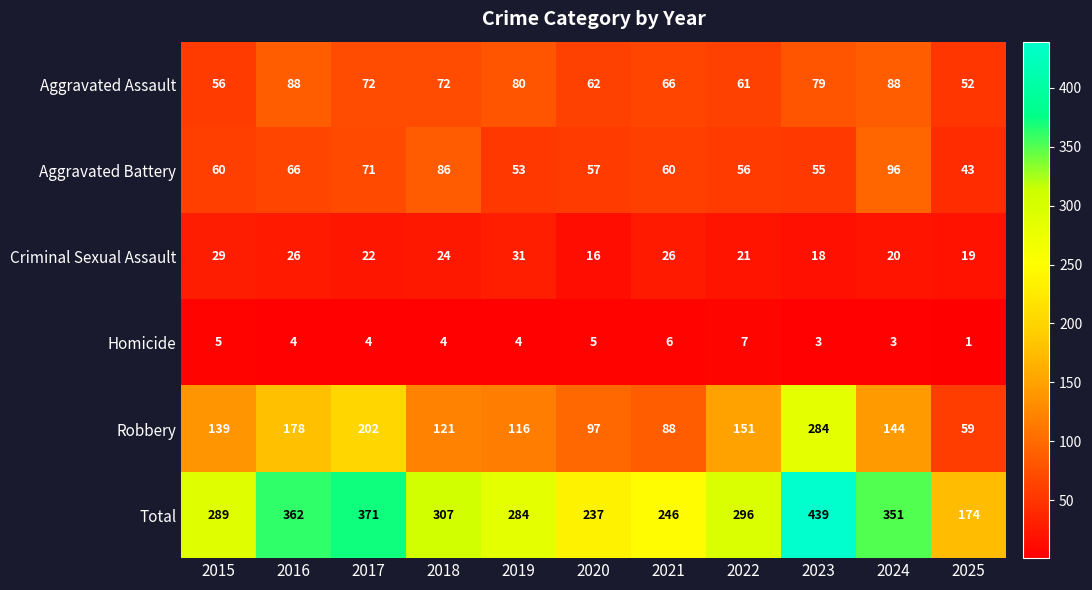

True or false: Robbery has a value of 284 at 2023.

True